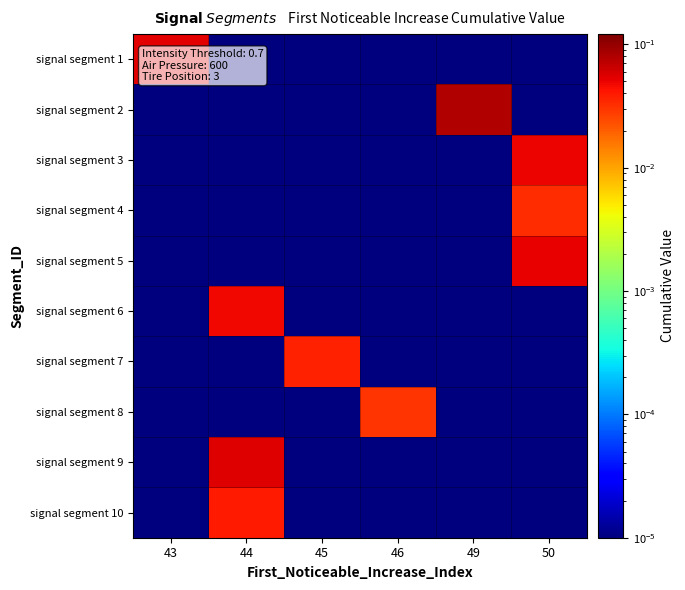

Reading left to right, transcribe all the data shown in this chart.

signal segment 1: 43=0.1	44=0.0	45=0.0	46=0.0	49=0.0	50=0.0
signal segment 2: 43=0.0	44=0.0	45=0.0	46=0.0	49=0.1	50=0.0
signal segment 3: 43=0.0	44=0.0	45=0.0	46=0.0	49=0.0	50=0.0
signal segment 4: 43=0.0	44=0.0	45=0.0	46=0.0	49=0.0	50=0.0
signal segment 5: 43=0.0	44=0.0	45=0.0	46=0.0	49=0.0	50=0.1
signal segment 6: 43=0.0	44=0.0	45=0.0	46=0.0	49=0.0	50=0.0
signal segment 7: 43=0.0	44=0.0	45=0.0	46=0.0	49=0.0	50=0.0
signal segment 8: 43=0.0	44=0.0	45=0.0	46=0.0	49=0.0	50=0.0
signal segment 9: 43=0.0	44=0.1	45=0.0	46=0.0	49=0.0	50=0.0
signal segment 10: 43=0.0	44=0.0	45=0.0	46=0.0	49=0.0	50=0.0